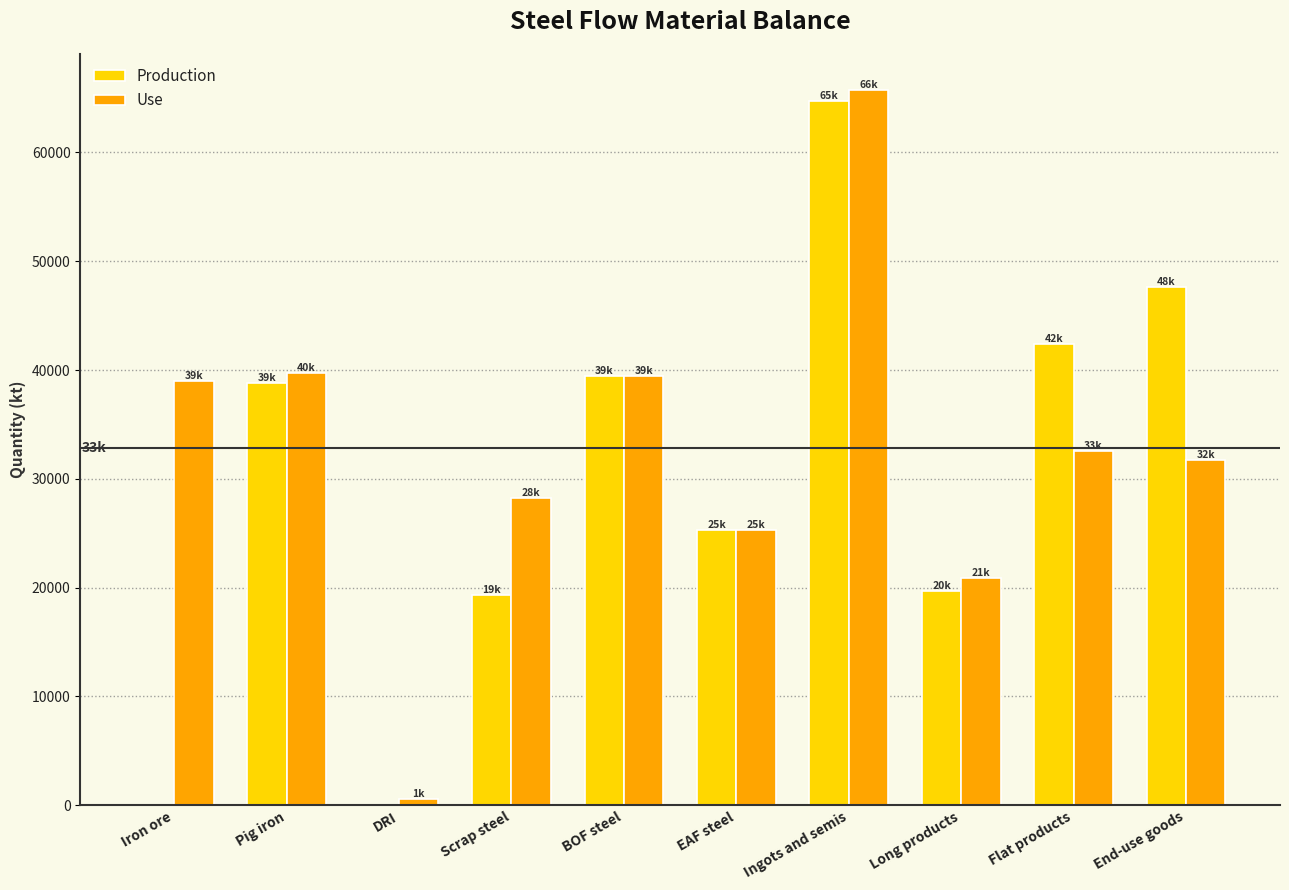

Between Scrap steel and Ingots and semis, which series saw the biggest shift?

Production